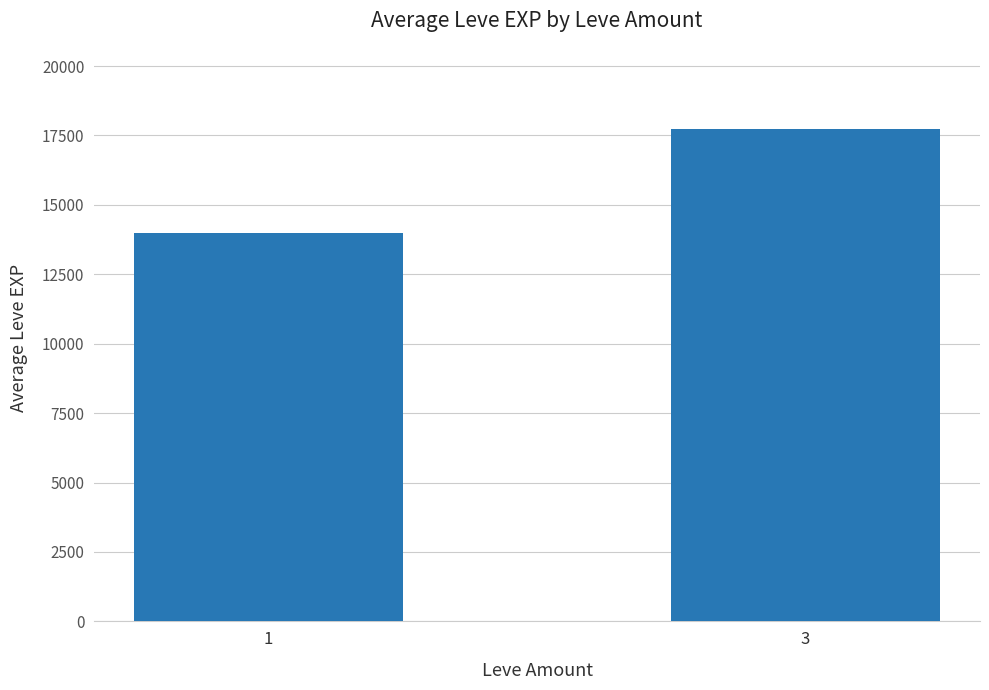

What is the average value?

15866.7